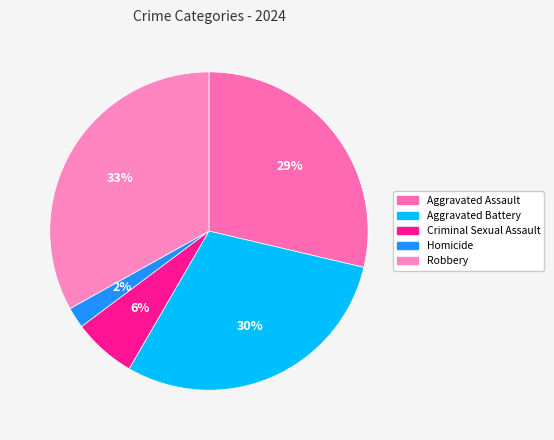

To the nearest percent, what is the average slice percentage?

20%